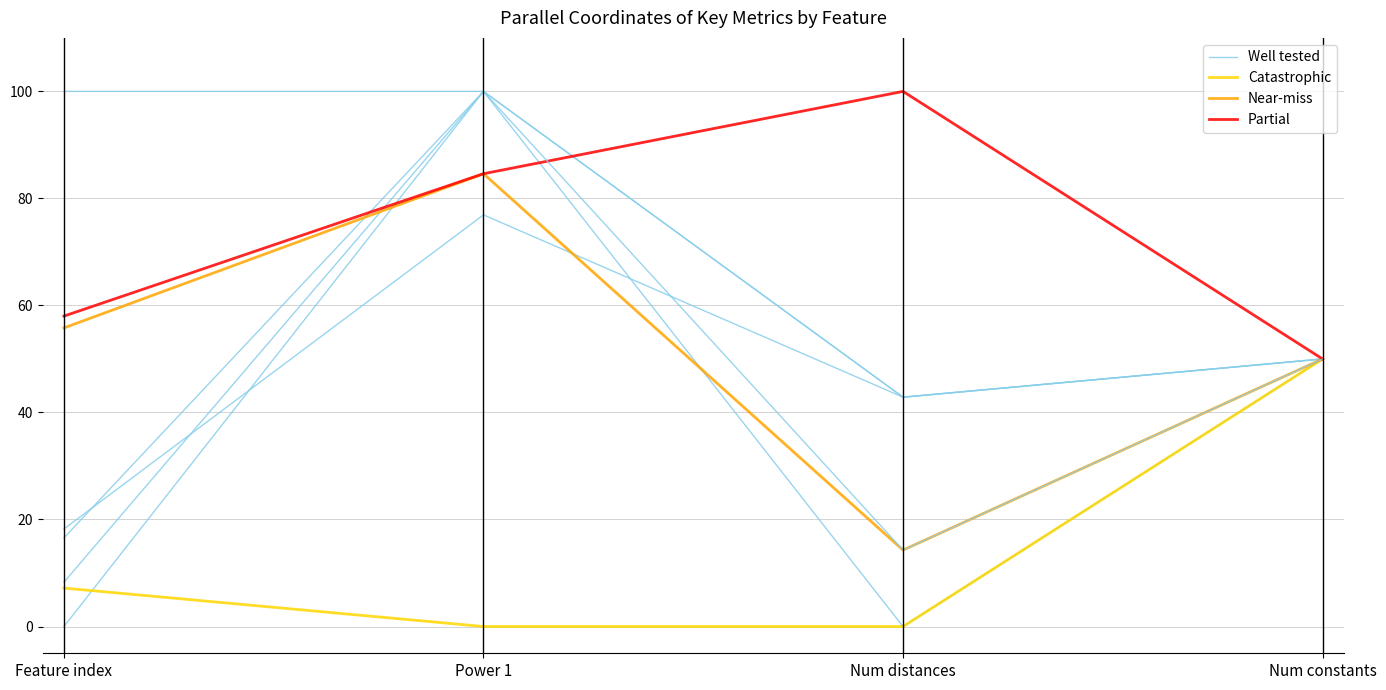

How many data points in Near-miss are above 55?

2